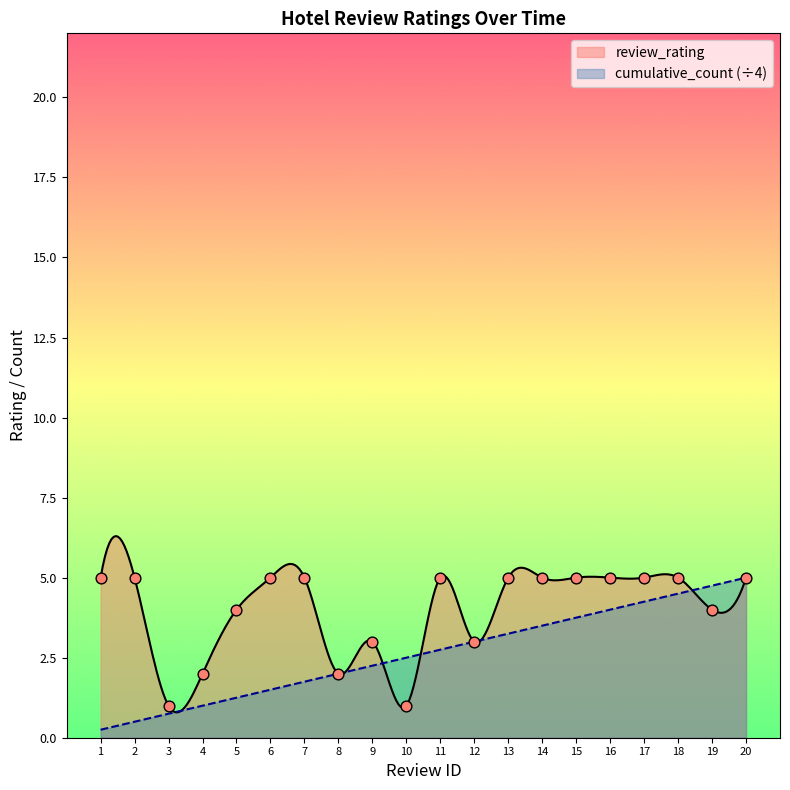

Between 8 and 15, which is larger?

15